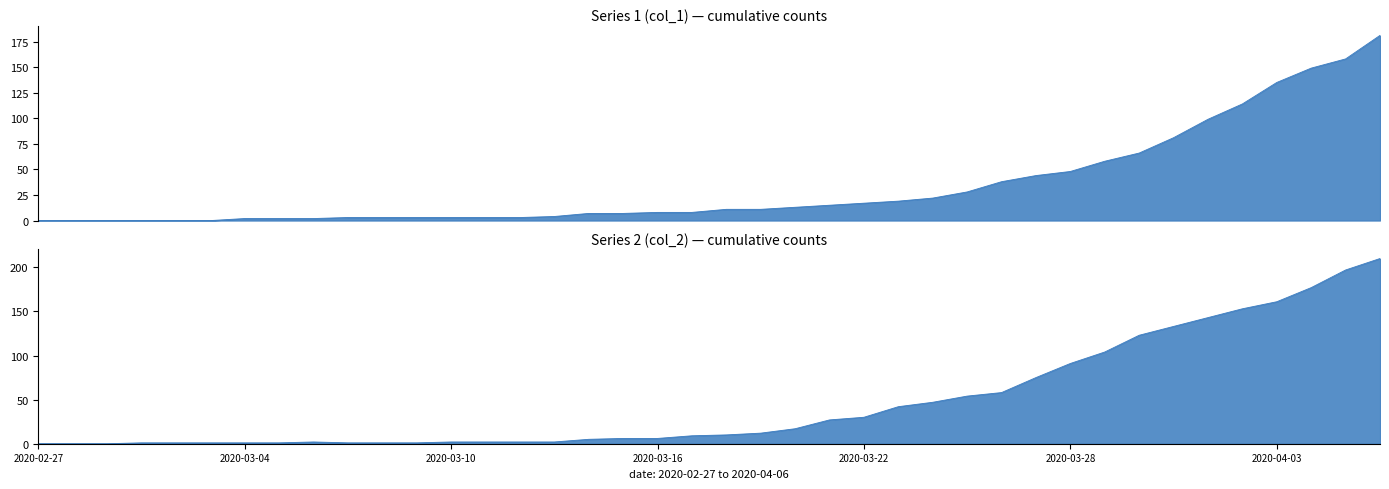

True or false: col_2 and col_1 cross at least once.

True